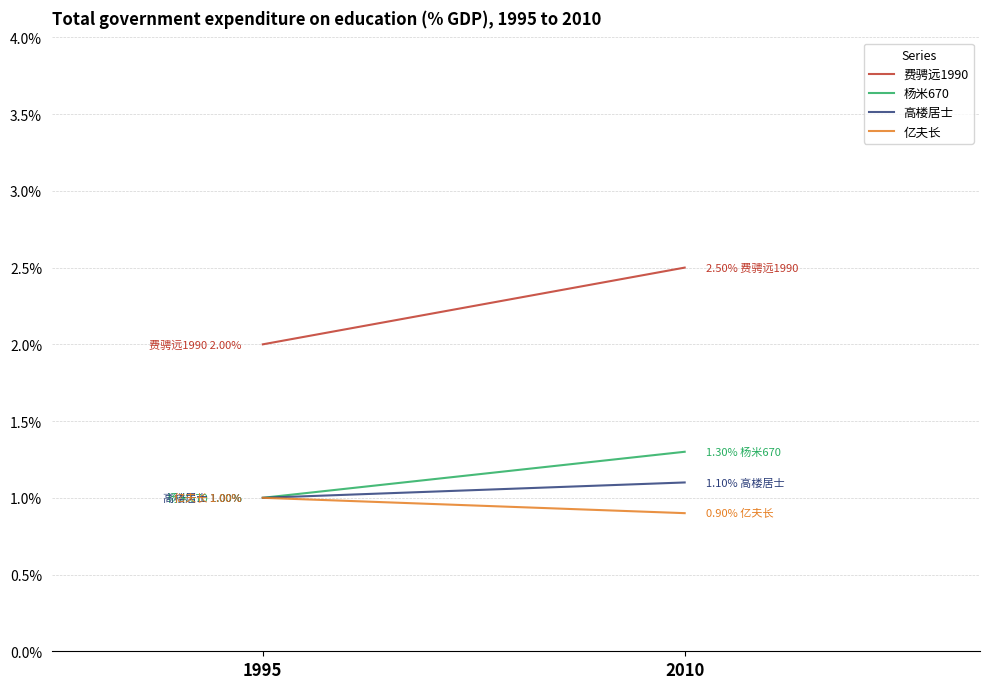

What is the sum of the 费骋远1990 values at 2010 and 1995?

4.5